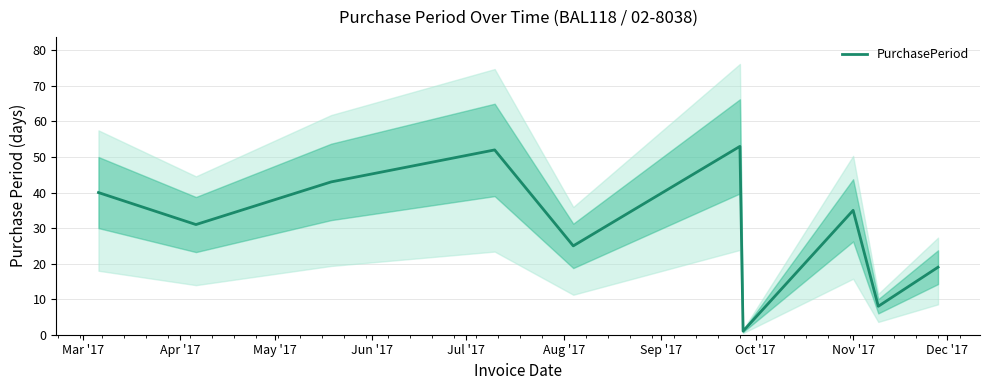

What is the value of the 1st point from the left?

40